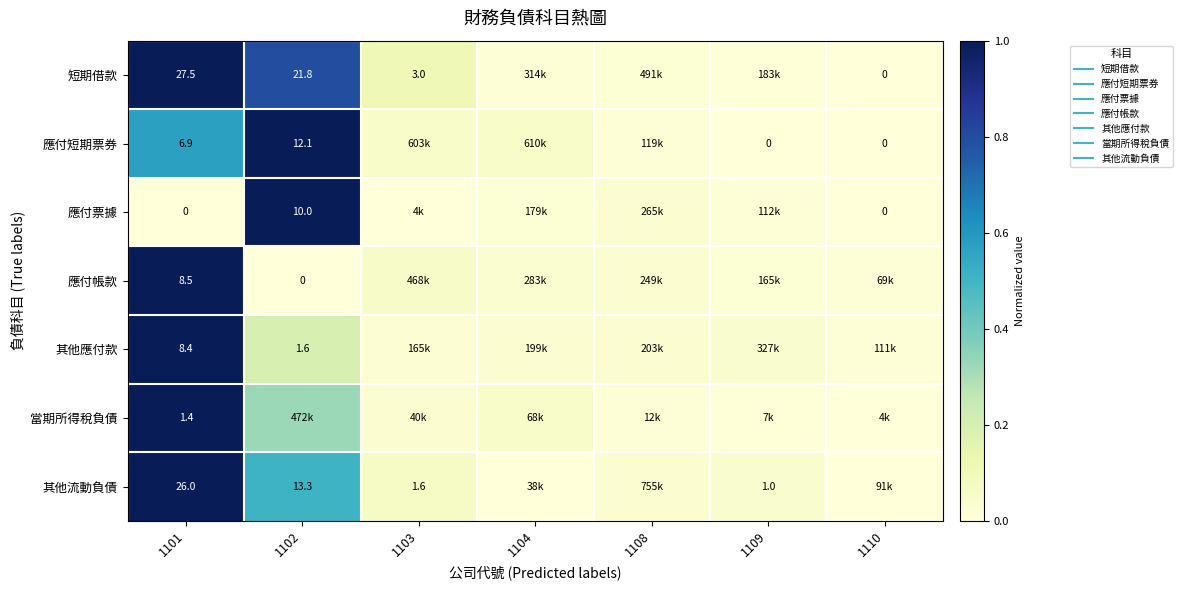

True or false: 應付票據 has a value of 0.0 at 1101.

True